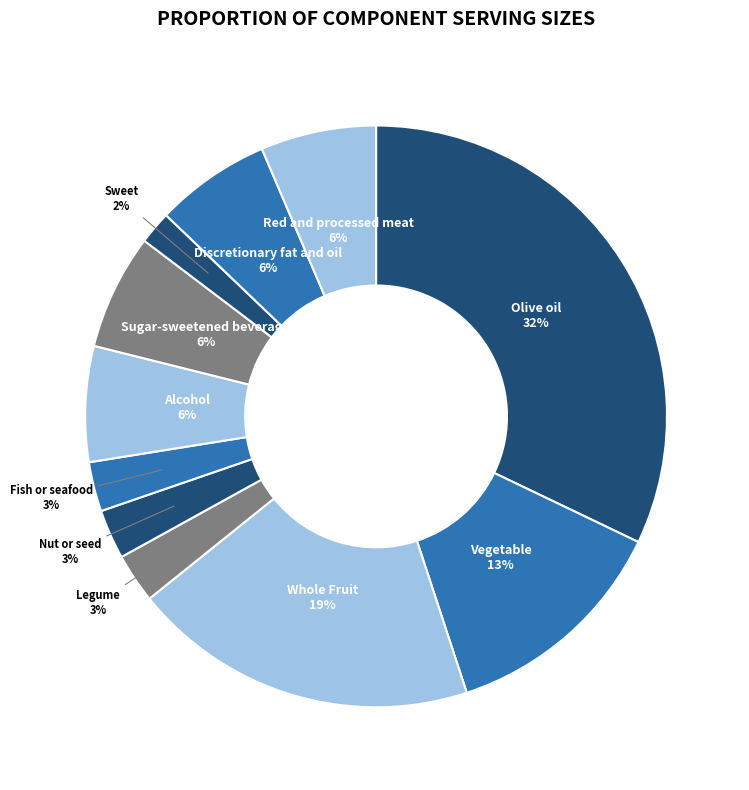

Is there any slice that represents more than half of the pie?

No